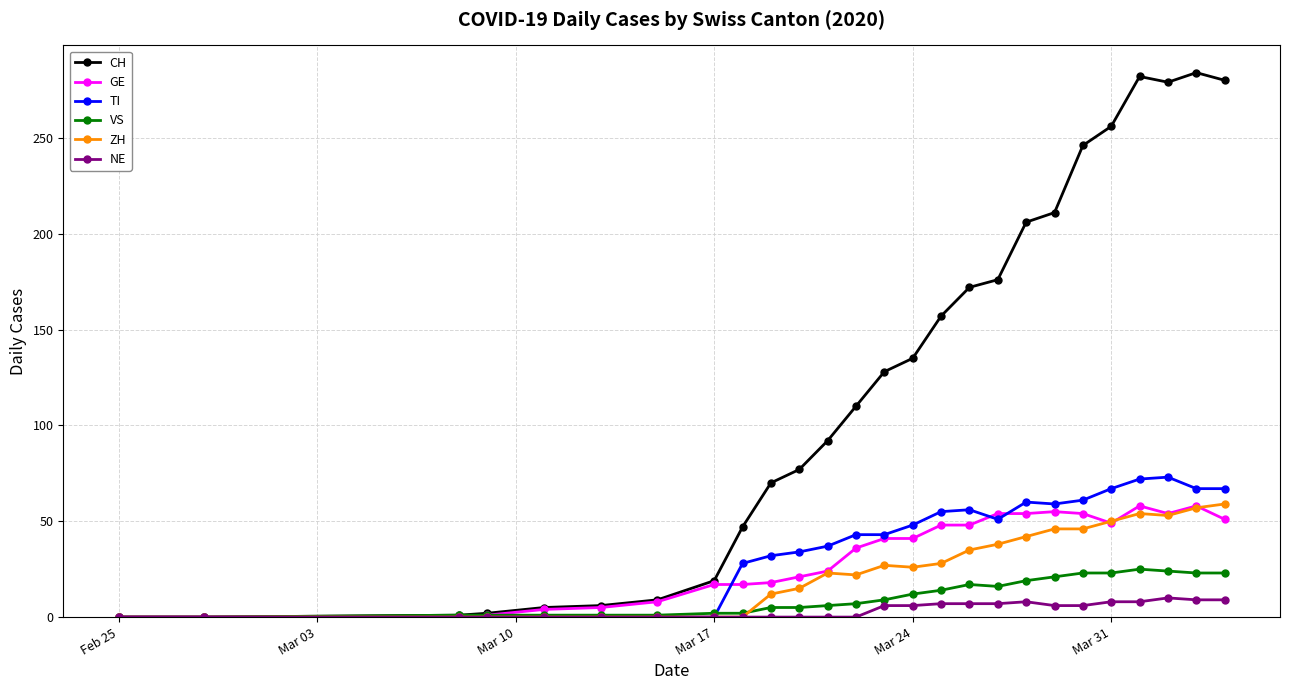

What is the greatest value displayed?

284